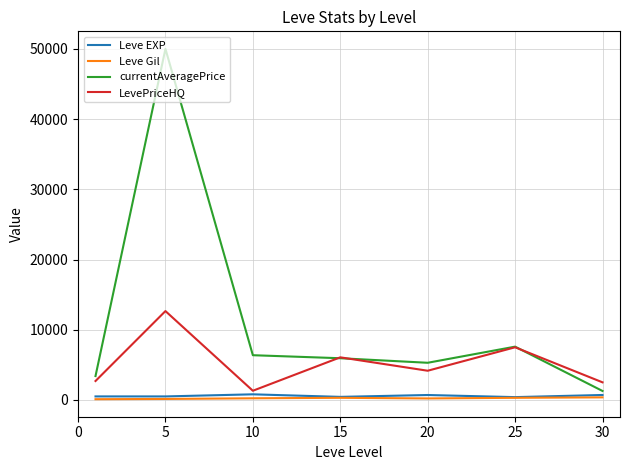

In currentAveragePrice, how many points are lower than both neighbors (excluding endpoints)?

1